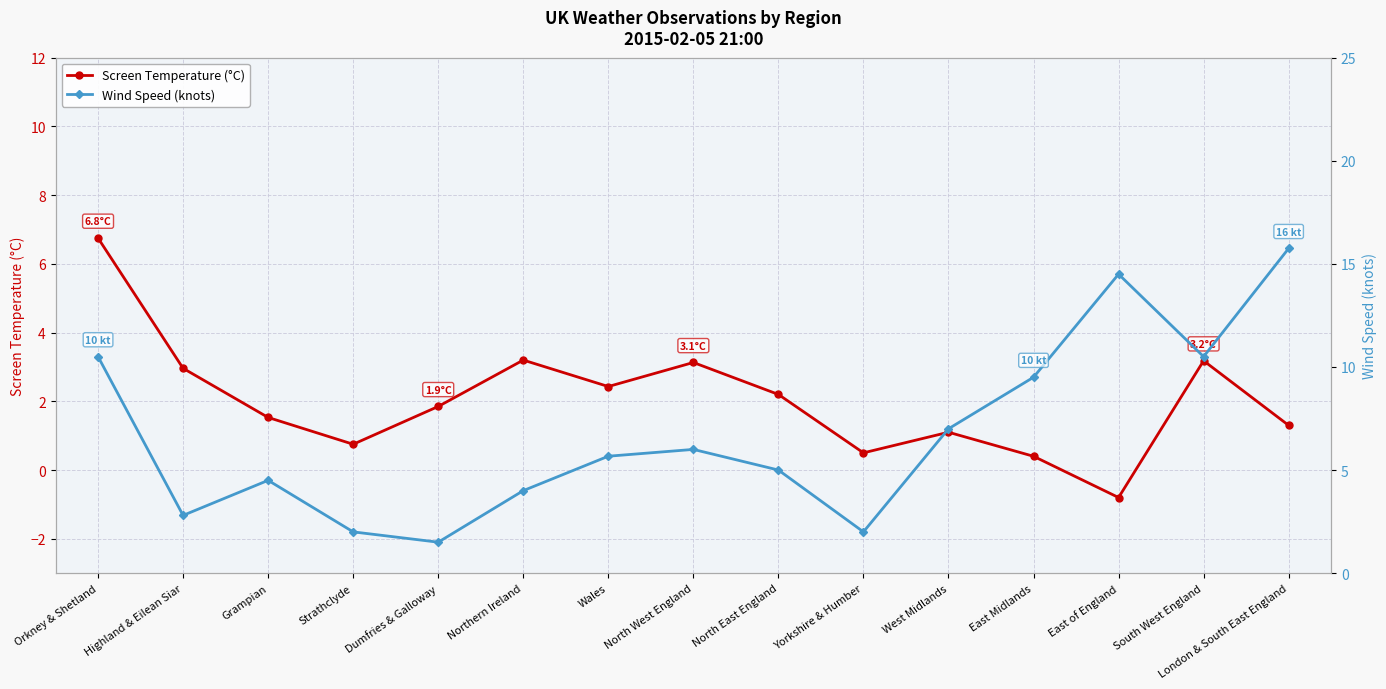

Is the value of Wind Speed (knots) at North West England greater than the value of Screen Temperature (°C) at Orkney & Shetland?

No